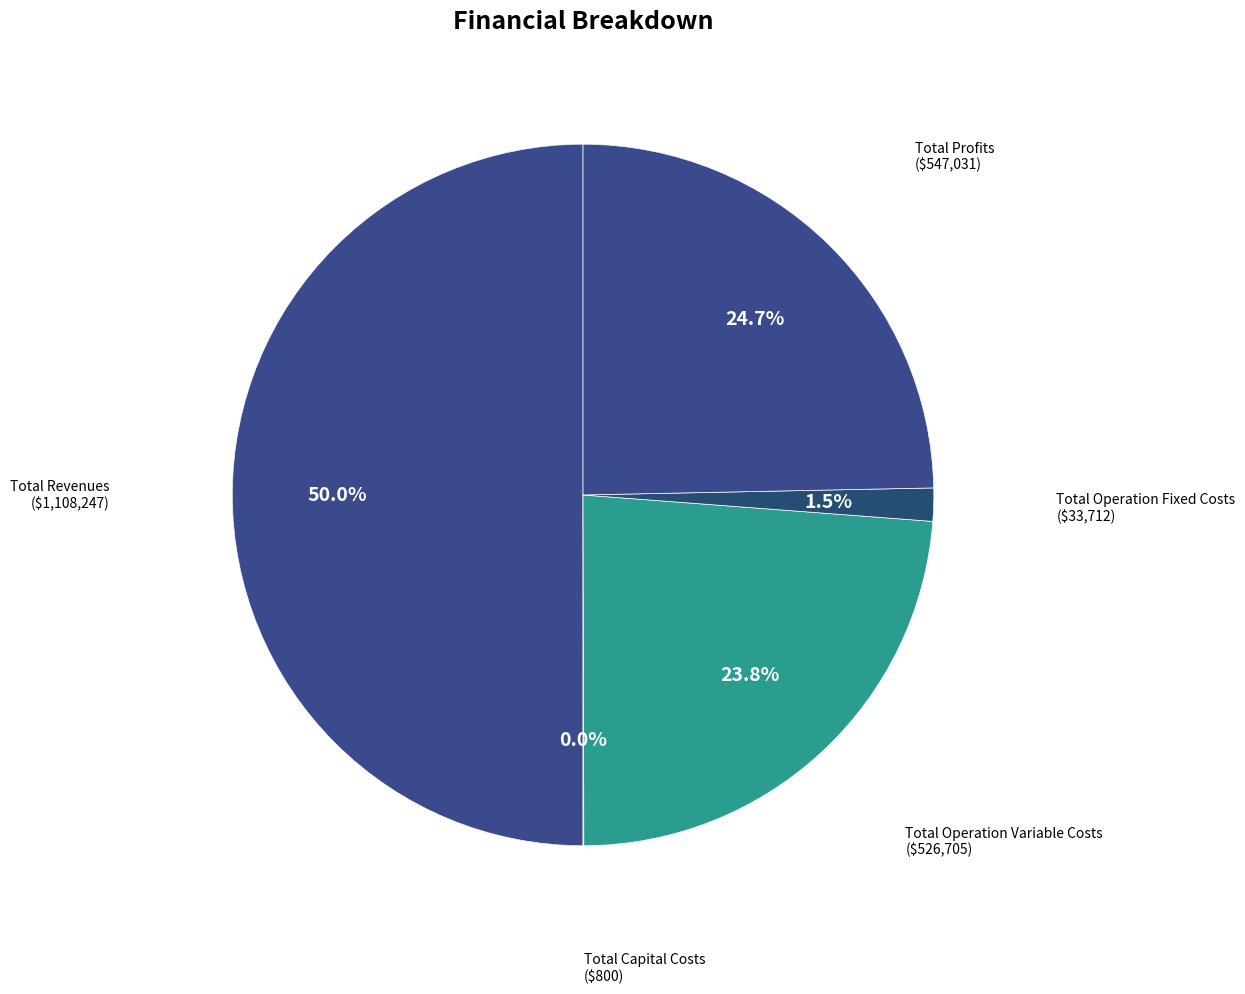

Rank the categories by value from lowest to highest.

Total Capital Costs, Total Operation Fixed Costs, Total Operation Variable Costs, Total Profits, Total Revenues